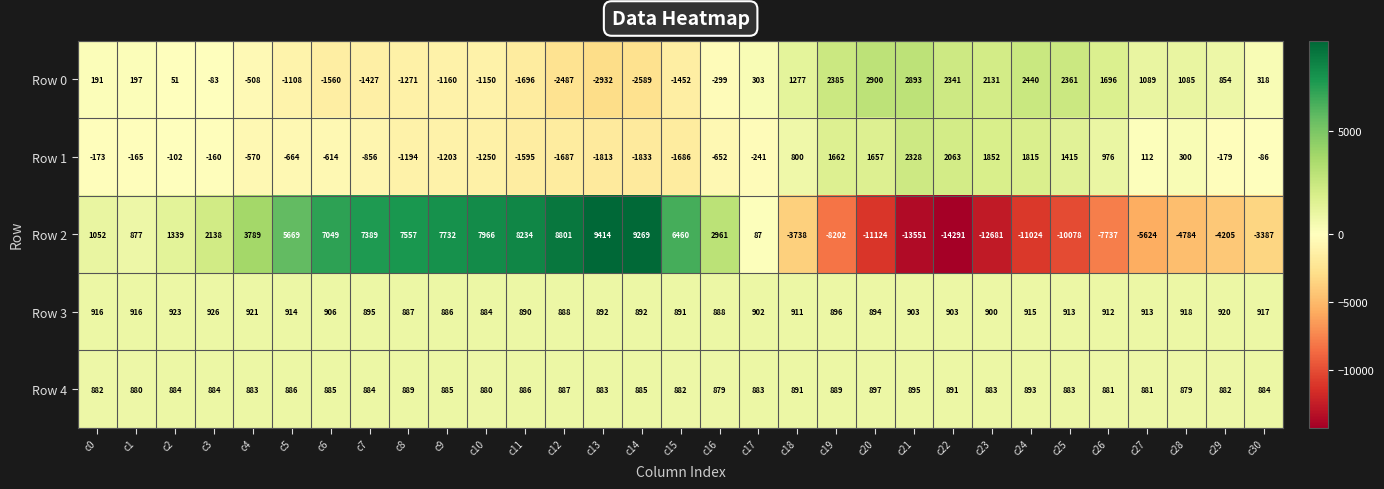

At which label is Row 3 closest to 905?

c6